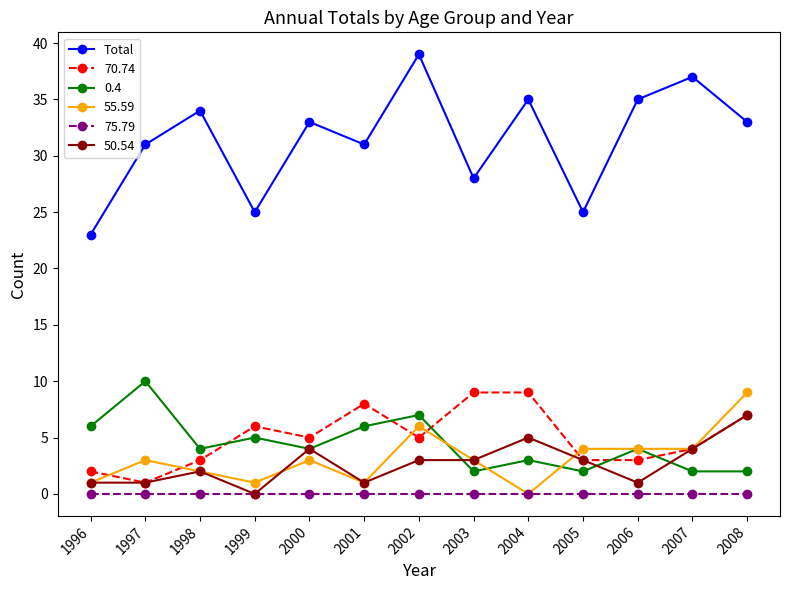

What is the maximum value for Total?

39